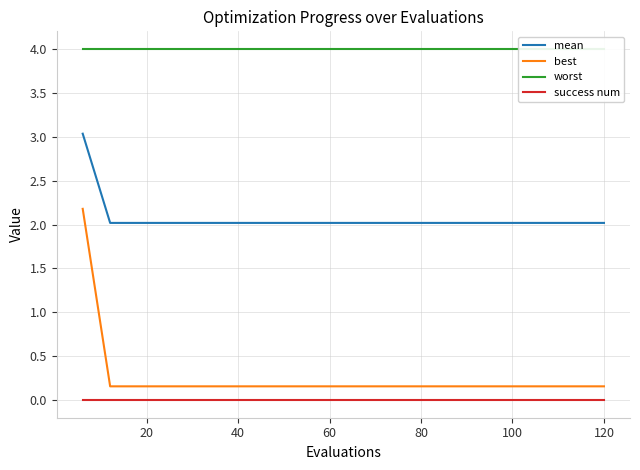

Does the chart display data point markers on the line(s)?

No